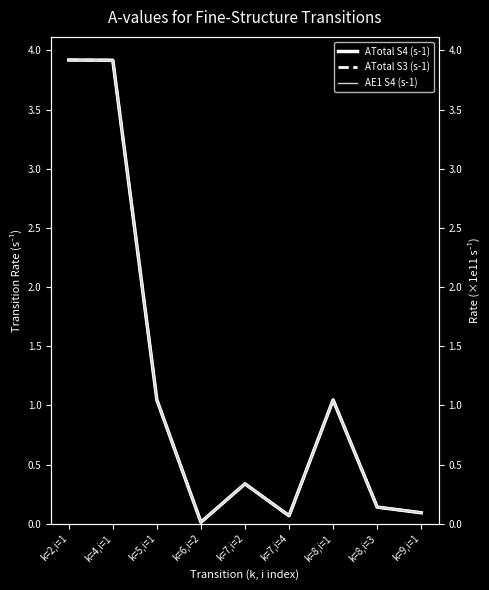

What is the difference between the AE1 S4 (s-1) values at k=5,i=1 and k=9,i=1?

1.0